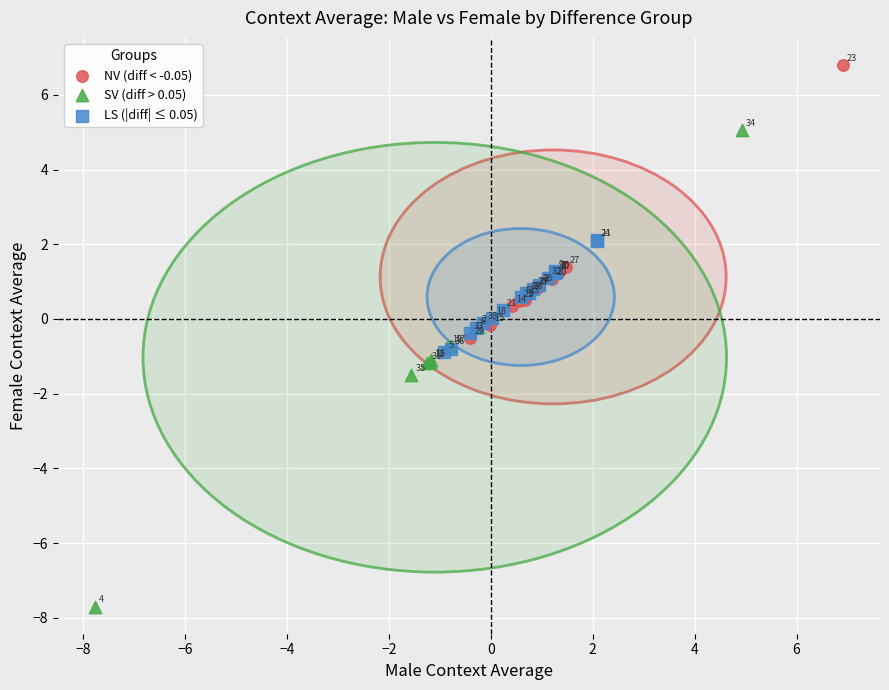

Which series contains the highest Y value?

NV (diff < -0.05)